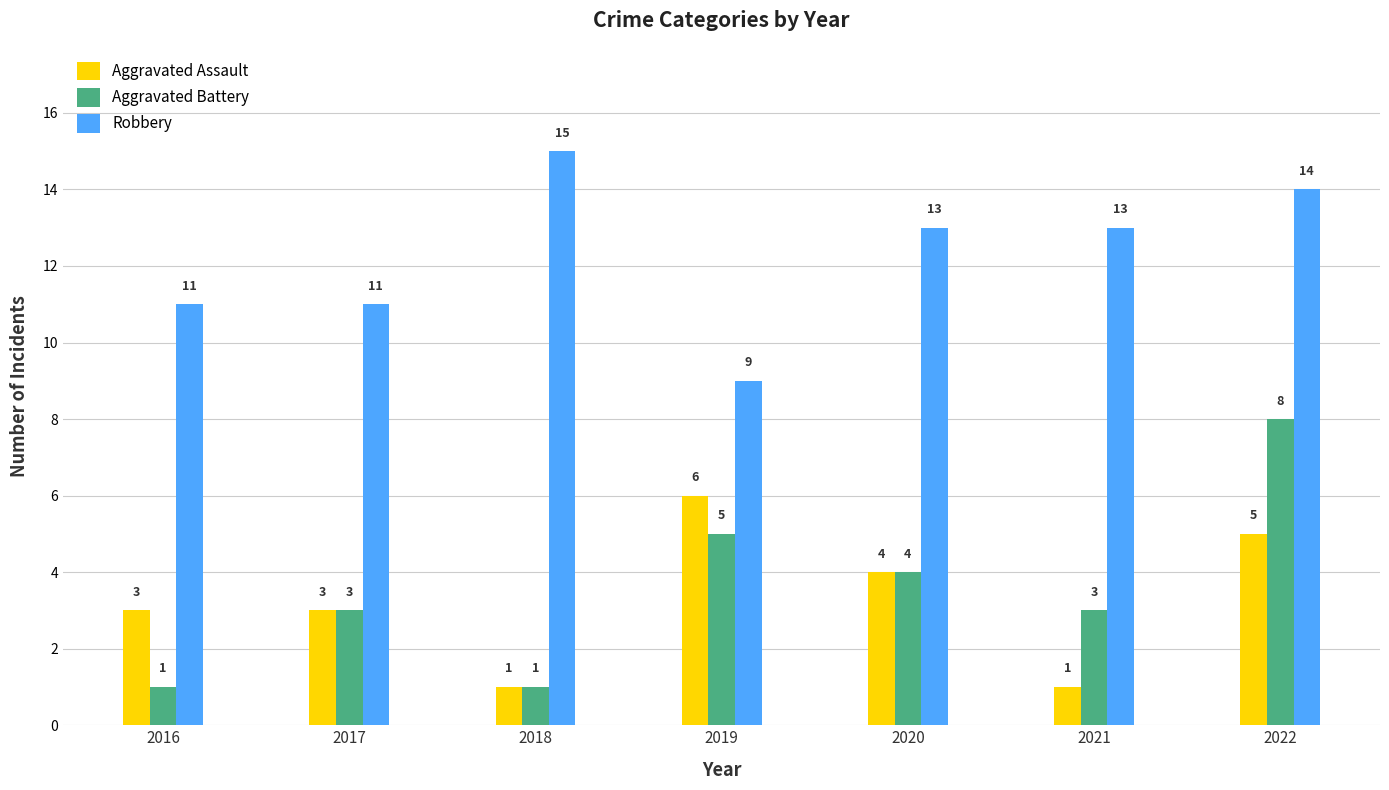

Is it true that Aggravated Assault equals 5 at 2022?

True